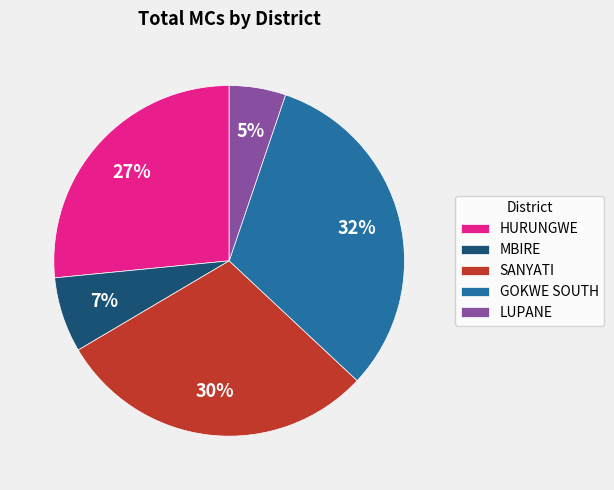

To the nearest percent, what is the combined percentage of SANYATI and GOKWE SOUTH?

61%